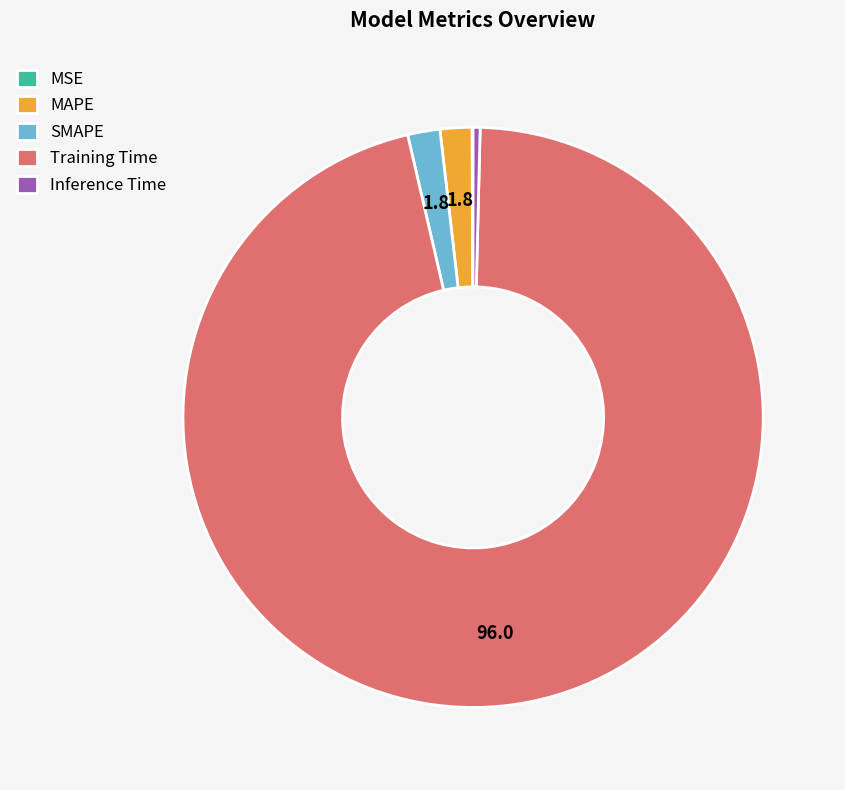

Between Inference Time and MAPE, which is larger?

MAPE